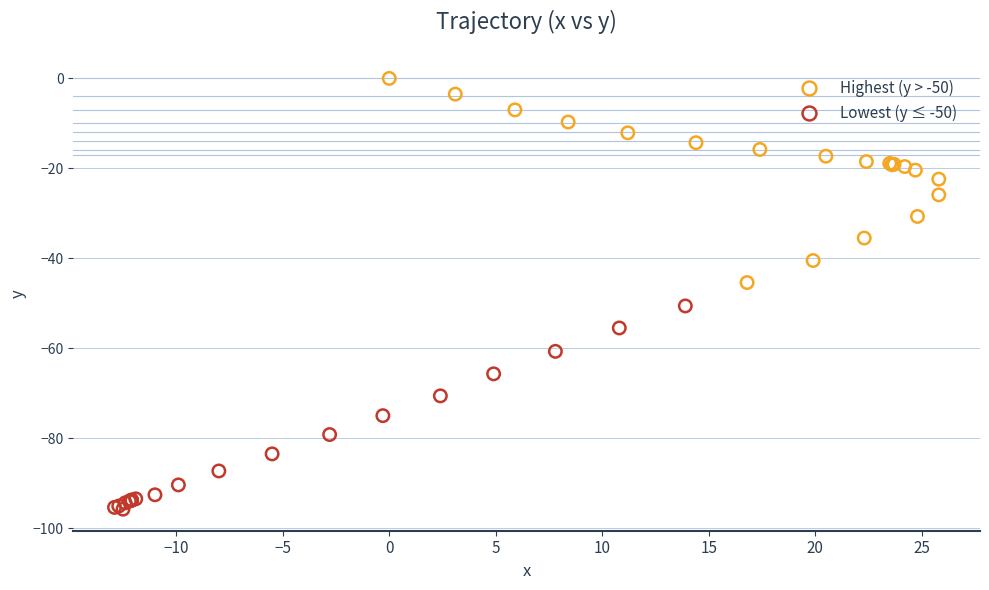

Which series contains the highest Y value?

Highest (y > -50)